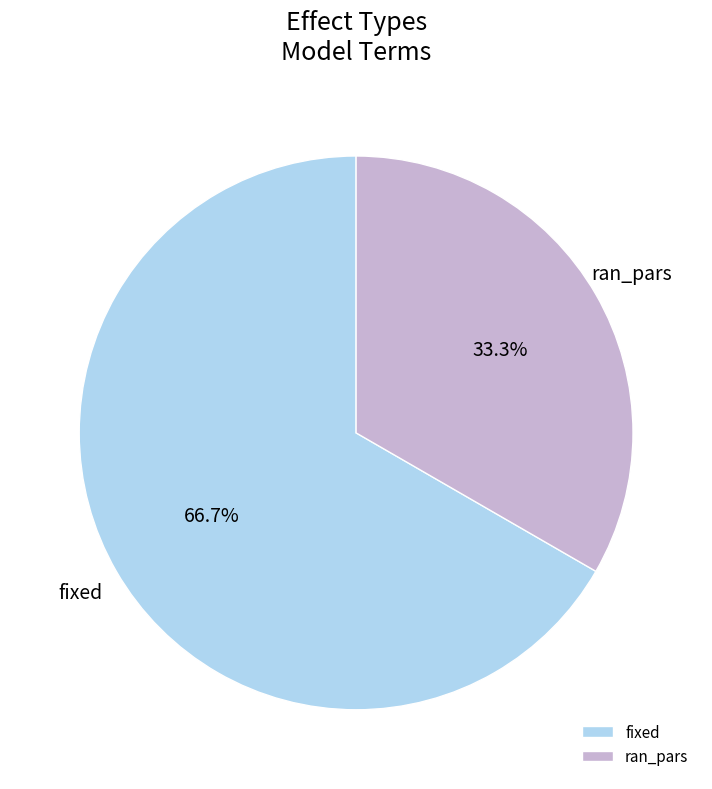

To the nearest percent, what is the difference between the fixed and ran_pars slice percentages?

33%